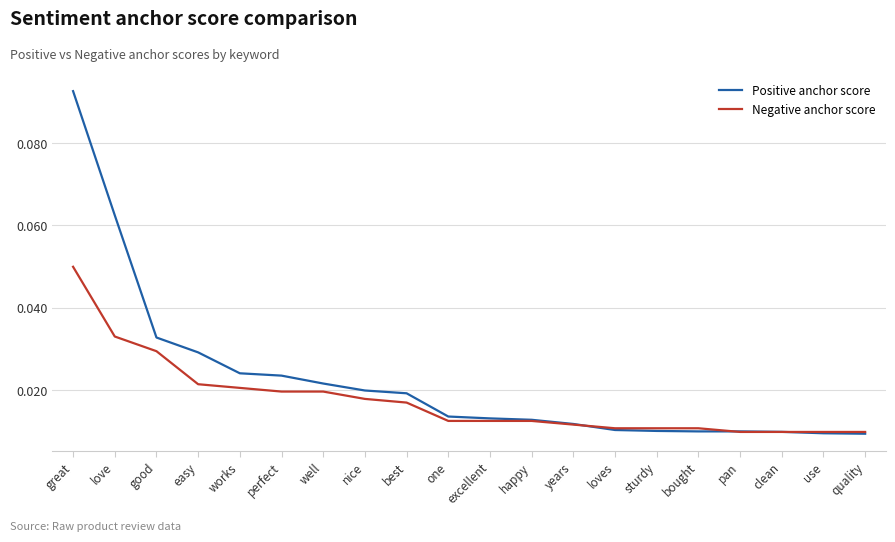

Which category has the highest value in the Positive anchor score series?

great